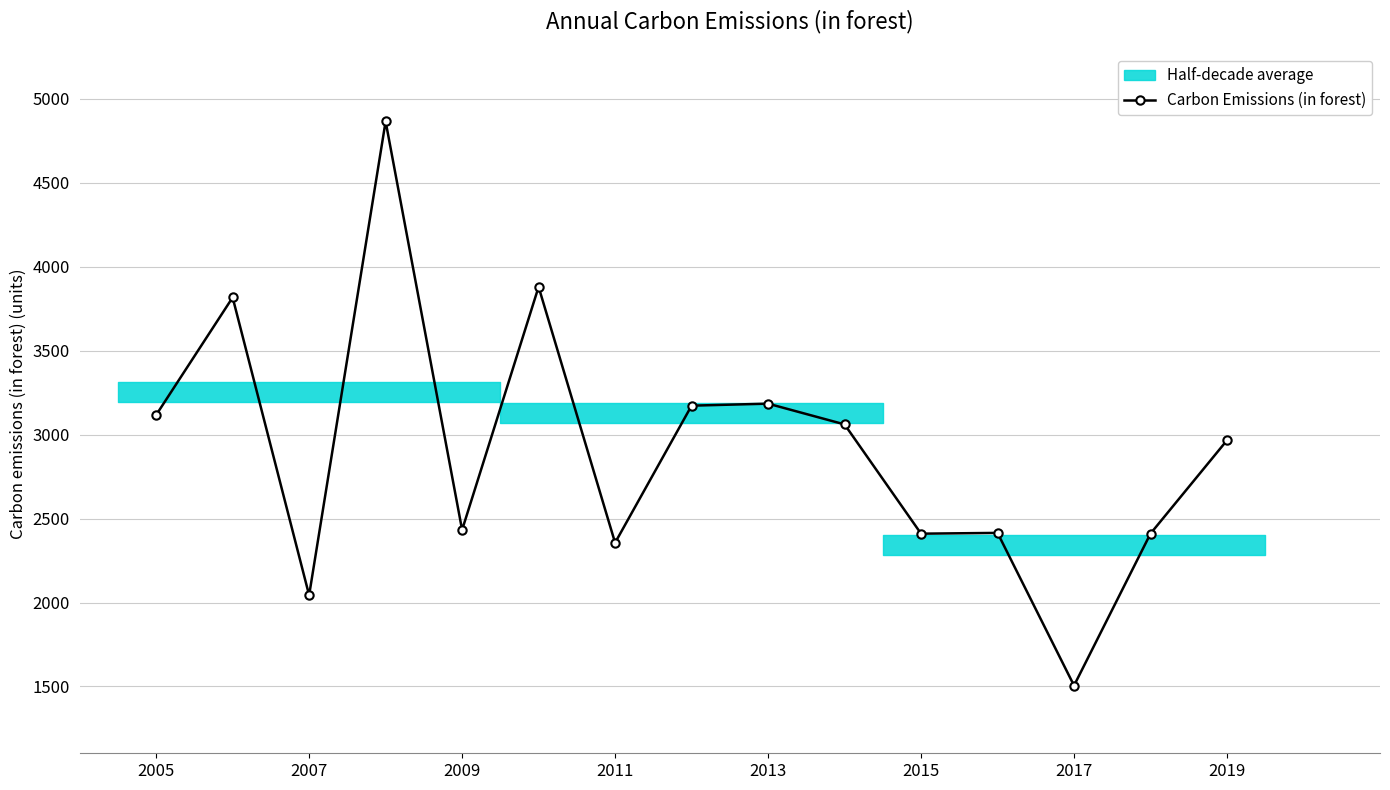

Is it true that Carbon Emissions (in forest) equals 2355.8 at 2011?

True